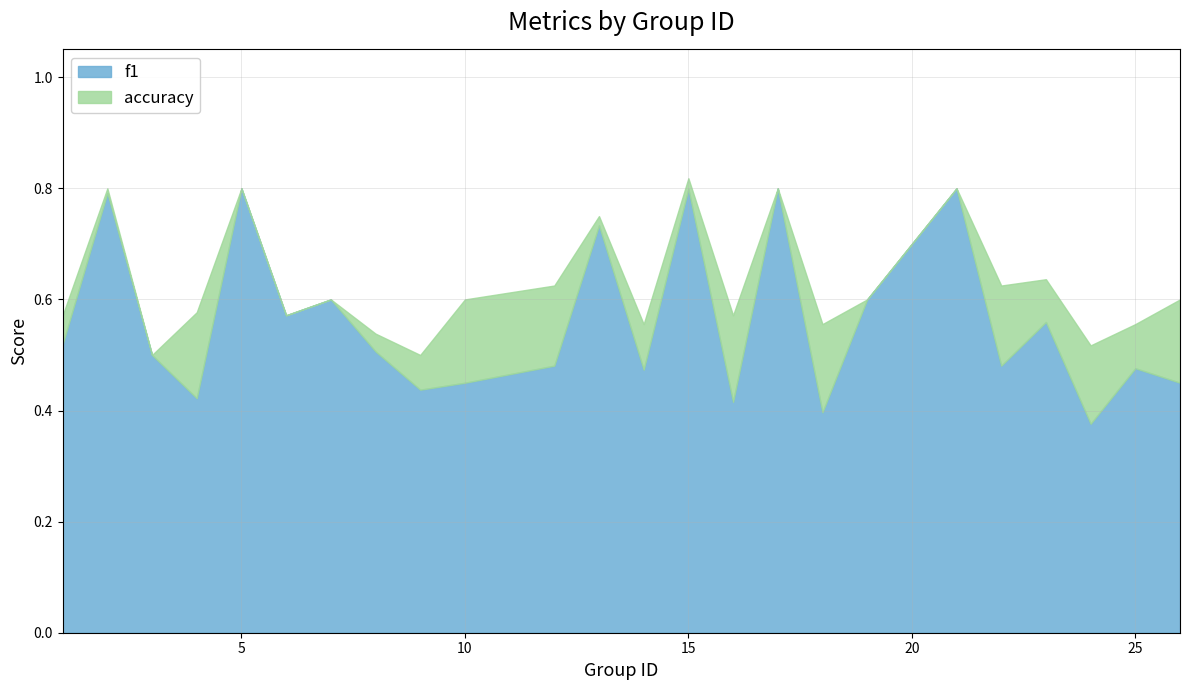

Which series has the largest total across all categories?

accuracy